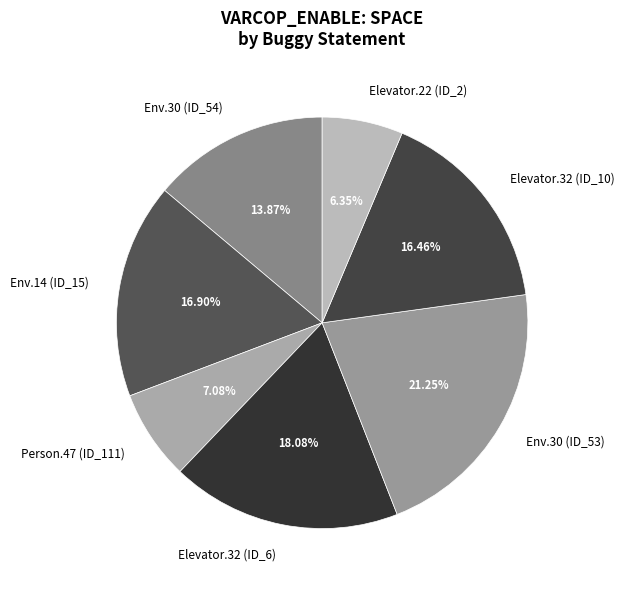

Which slice is the smallest?

Elevator.22 (ID_2)